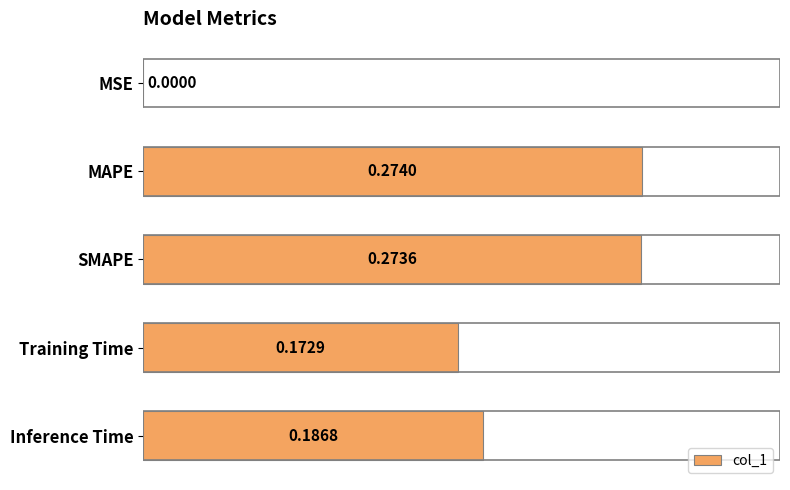

Which has a higher value, SMAPE or MSE?

SMAPE